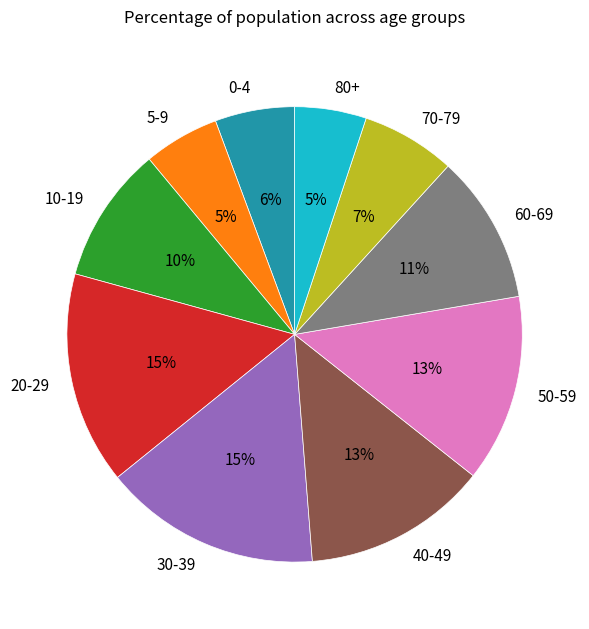

Count the number of slices in the pie.

10